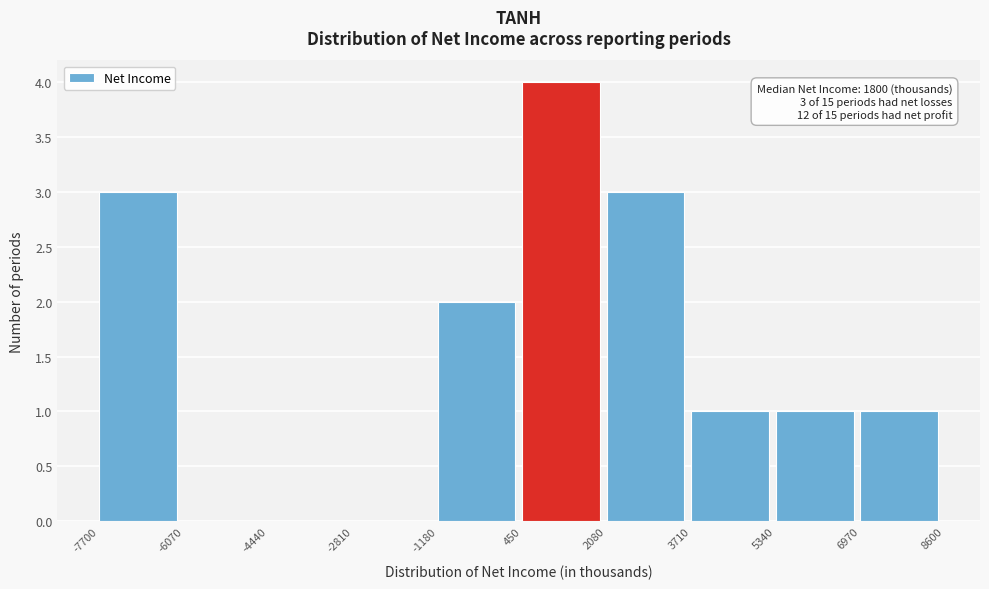

Which range on the x-axis has the tallest bar?

450 to 2080